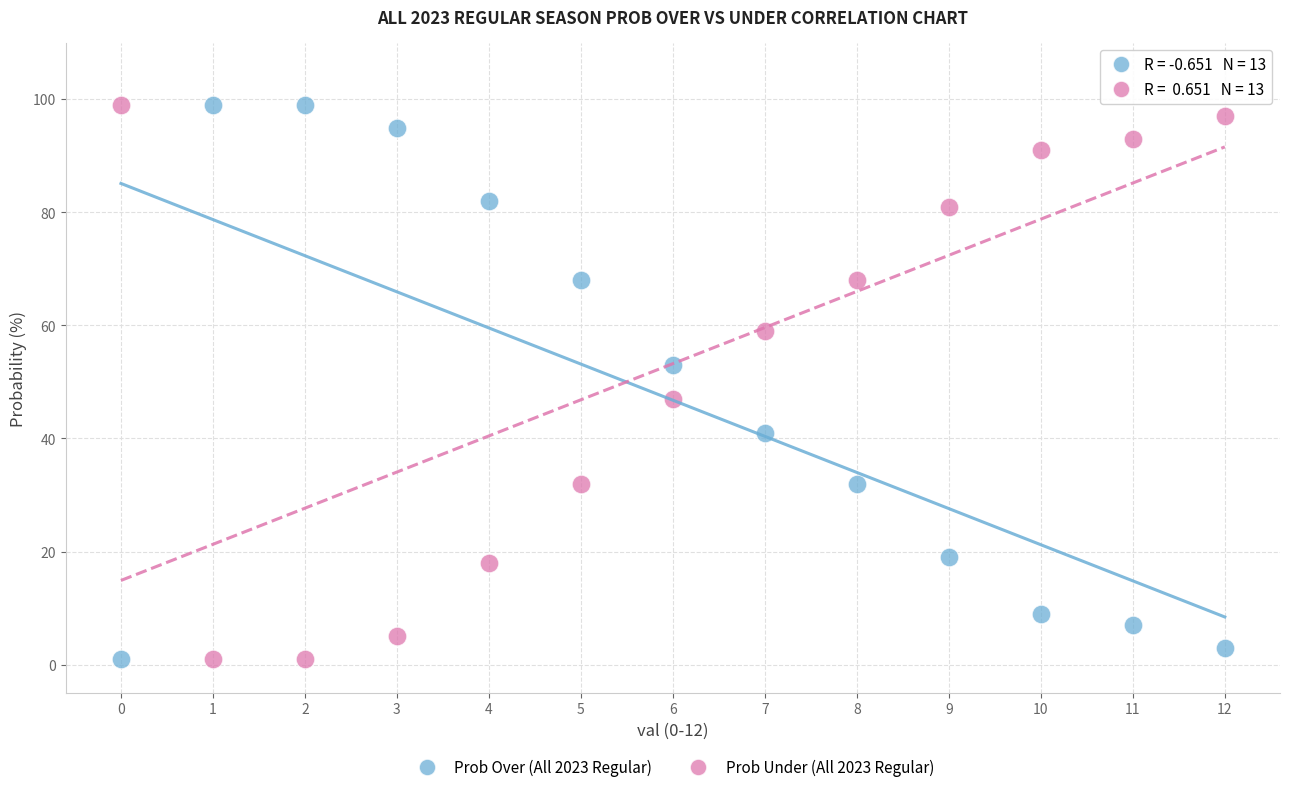

Across all data points, what is the range of Y values (max minus min)?

98